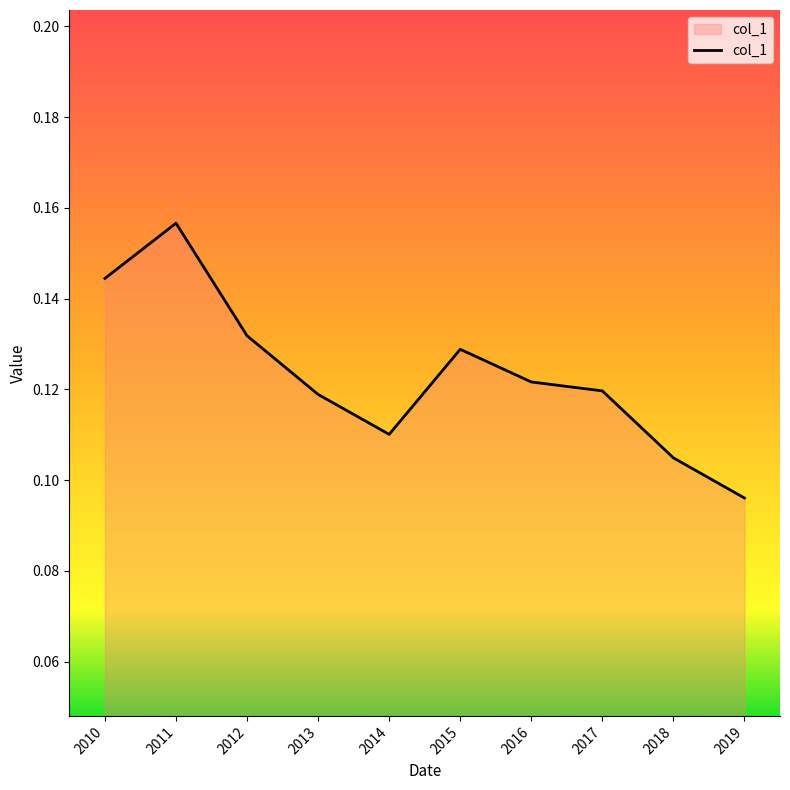

The chart shows a value of 0.0 at 2015. True or false?

False